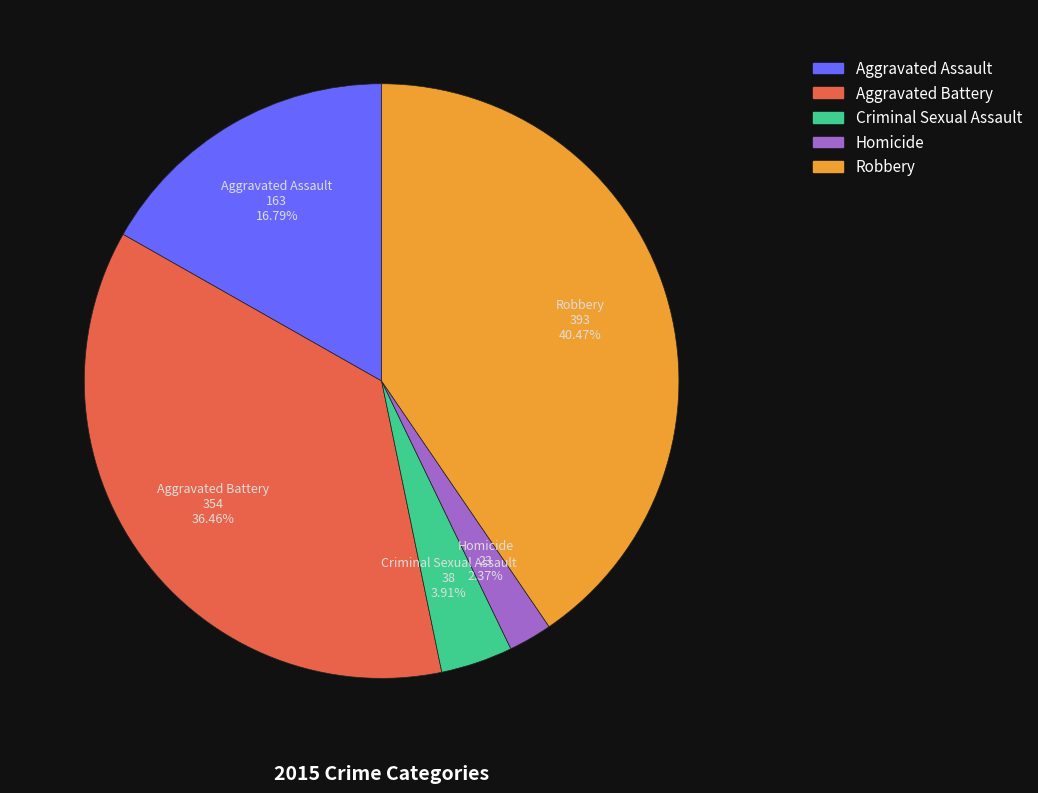

Is it true that Homicide is 2% of the pie?

True